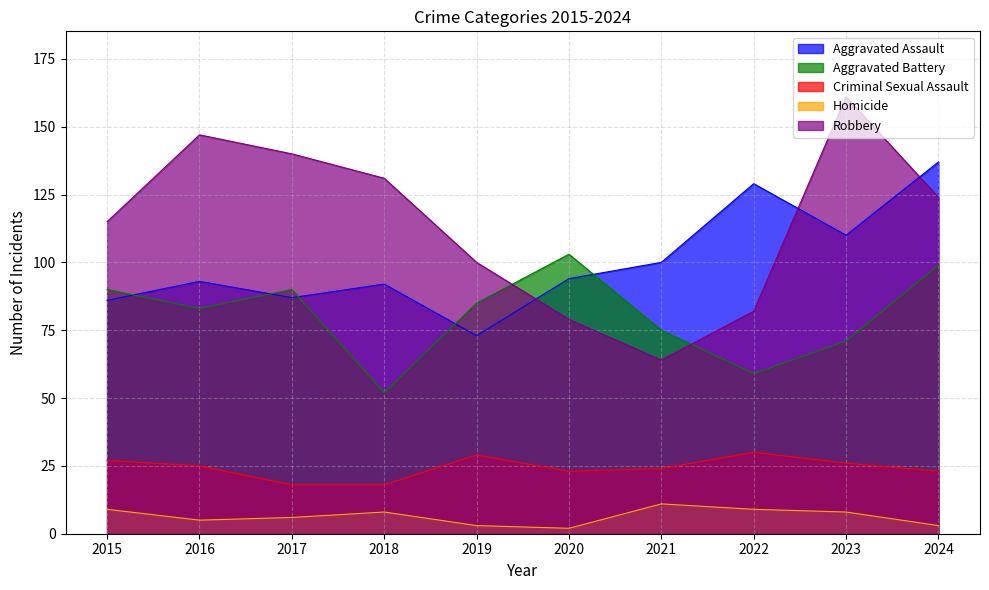

How many values in the Homicide series are below 8?

5